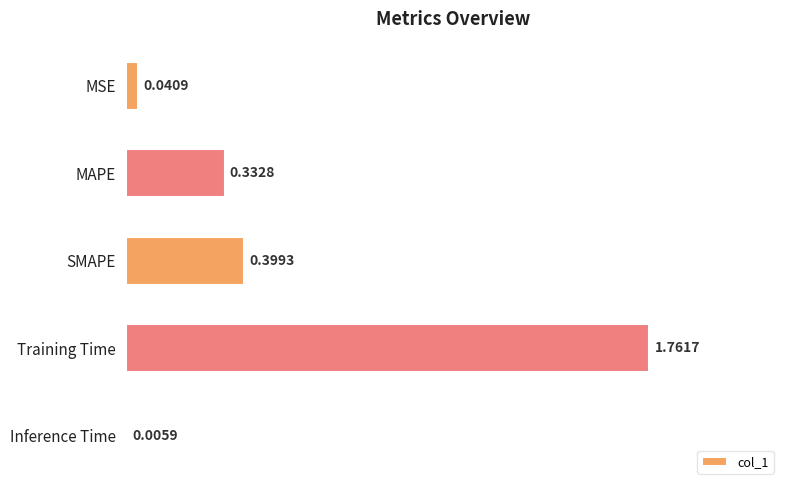

What is the average value?

0.5